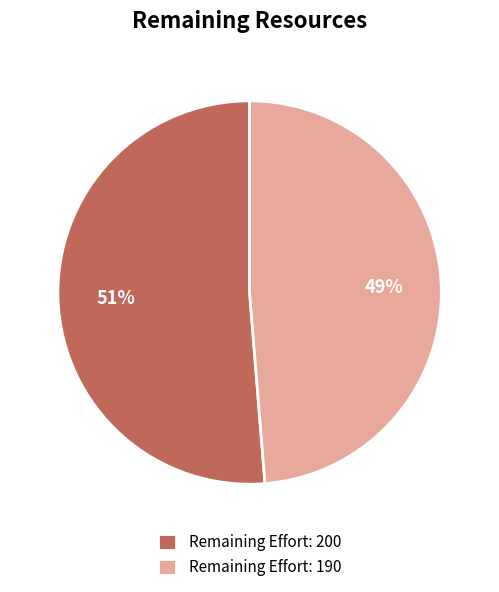

Which category accounts for the majority?

Remaining Effort: 200